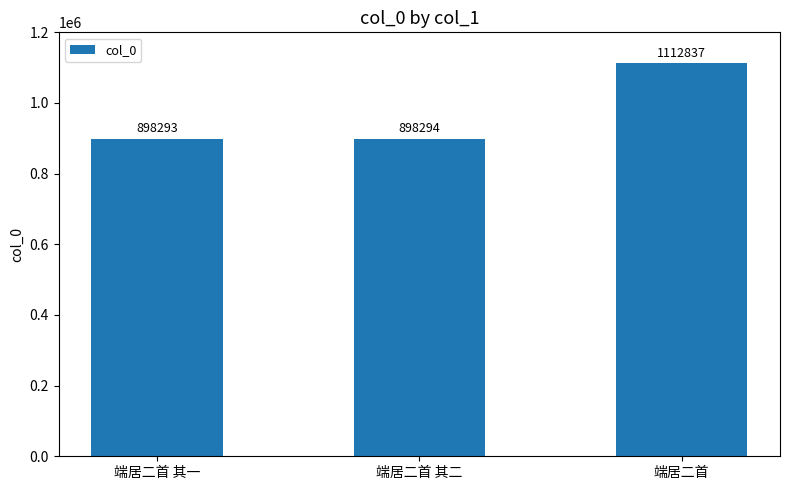

At which category does the chart reach its peak across all series?

端居二首